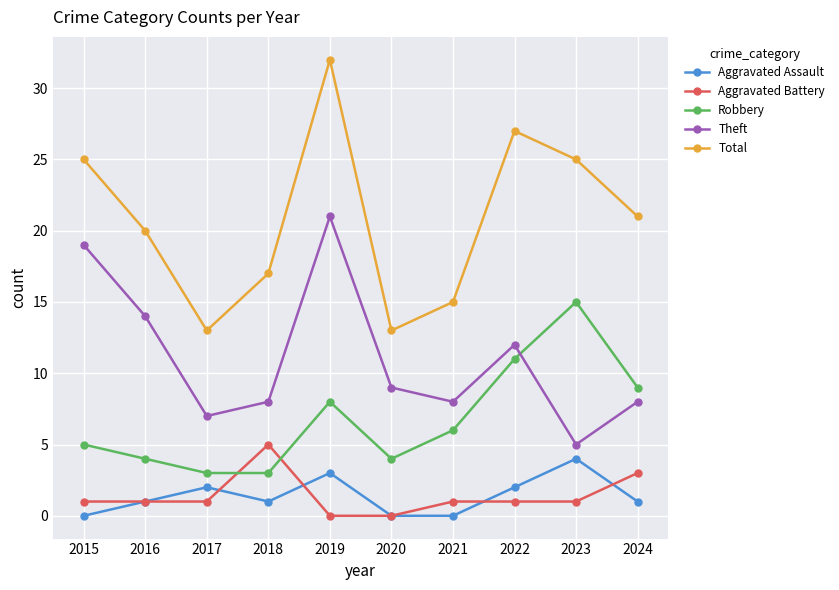

True or false: Robbery has more than 0 points higher than both neighbors.

True